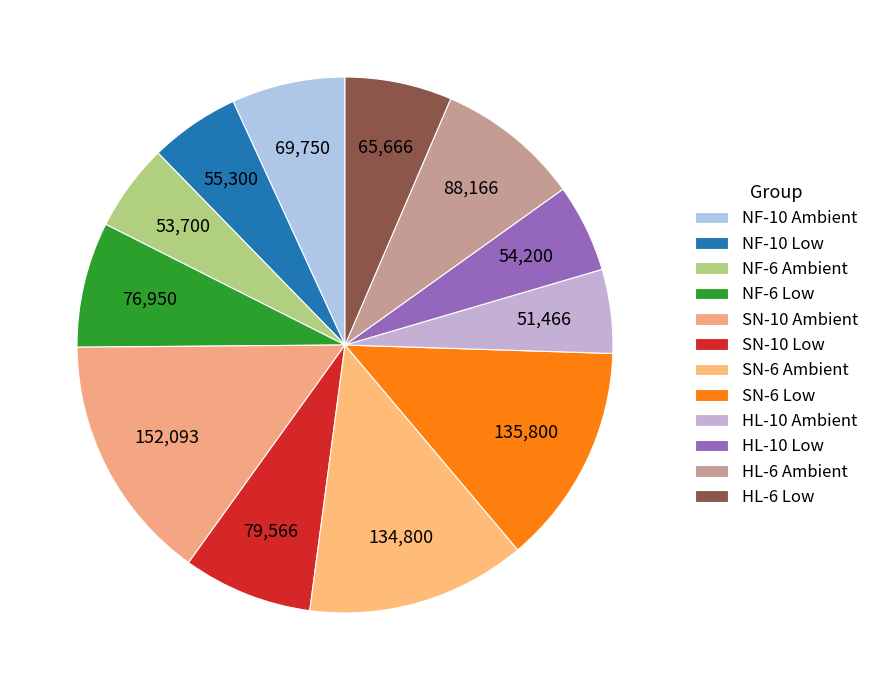

How many segments does this pie chart have?

12